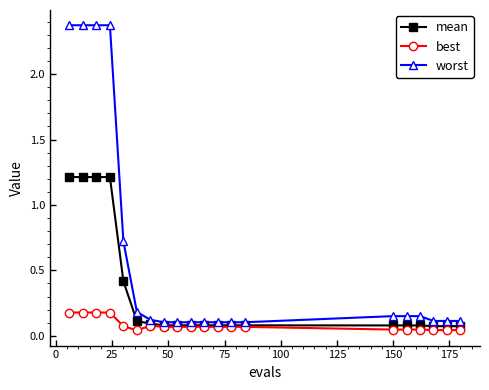

What is the maximum value for mean?

1.2